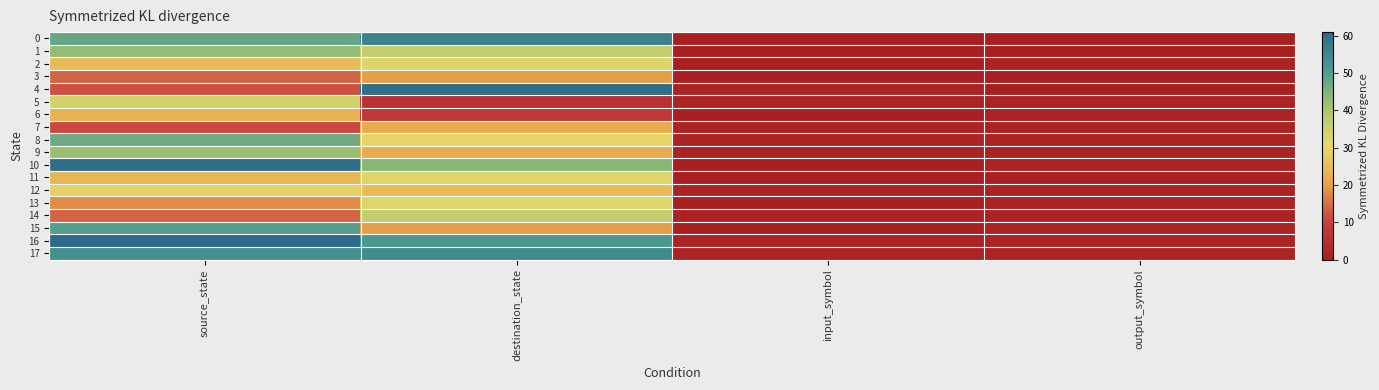

Which has a higher value, input_symbol or output_symbol?

input_symbol